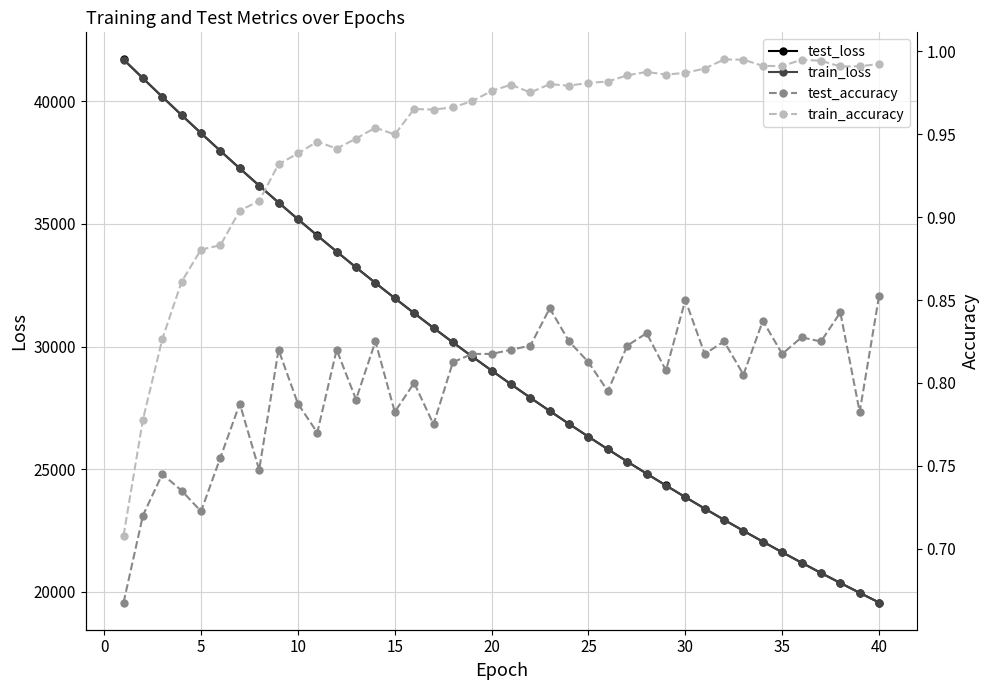

The value of train_loss at 35 is 21604.8. True or false?

True